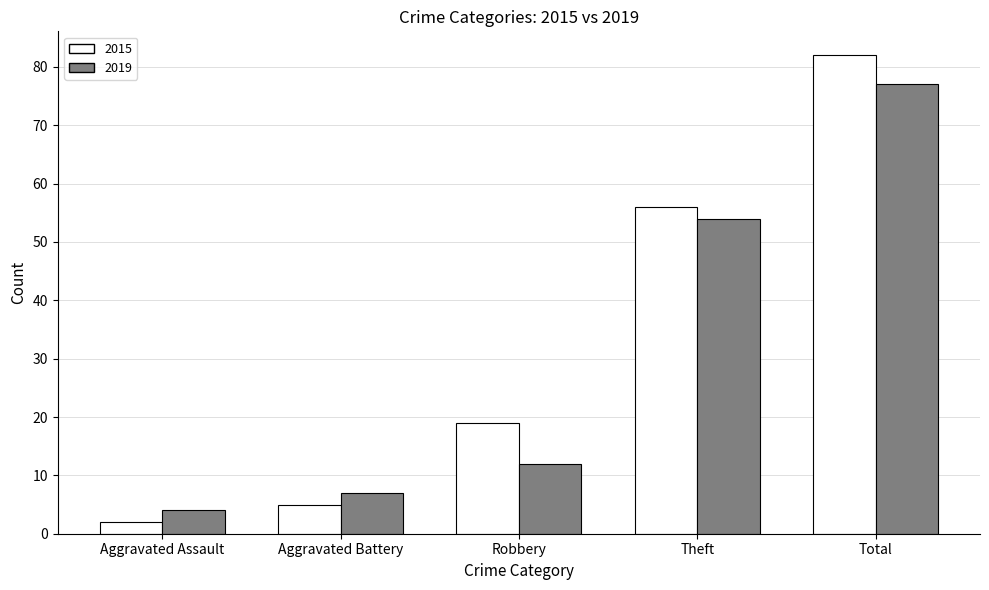

Which series has the largest total across all categories?

2015